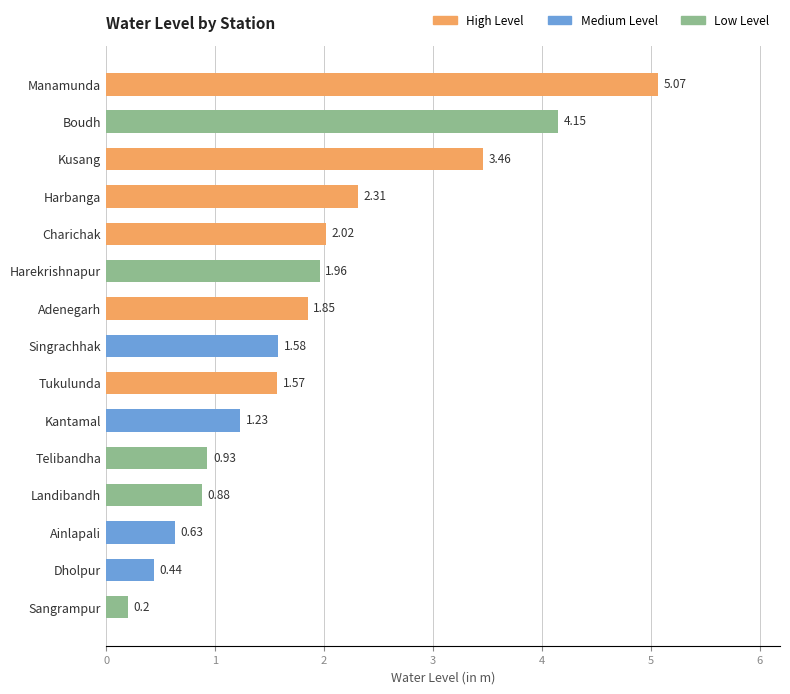

What is the change in value from Boudh to Kusang?

-0.7